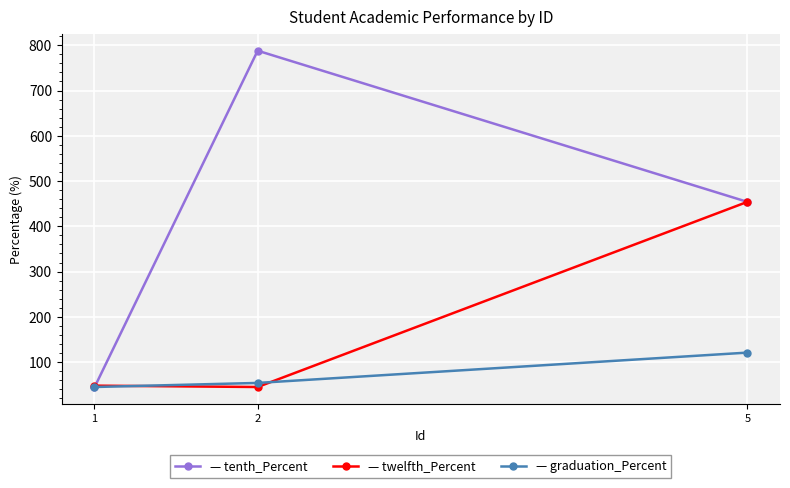

What is the total value across all series at 5?

1029